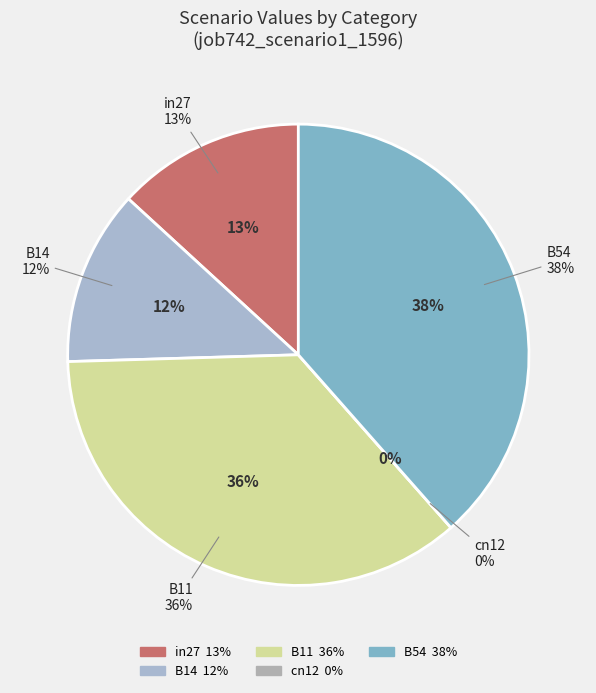

Does any single category account for the majority?

No